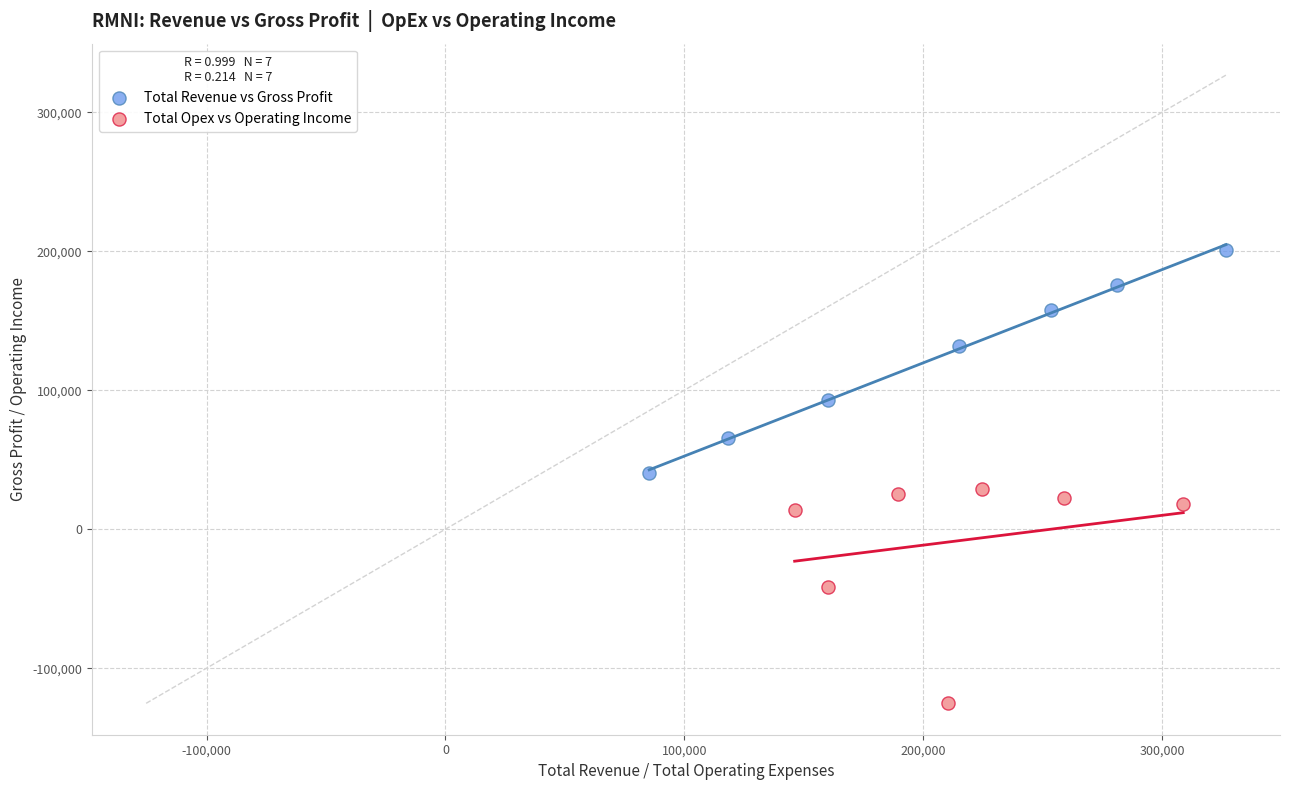

Which series has the widest spread of Y values?

Total Revenue vs Gross Profit